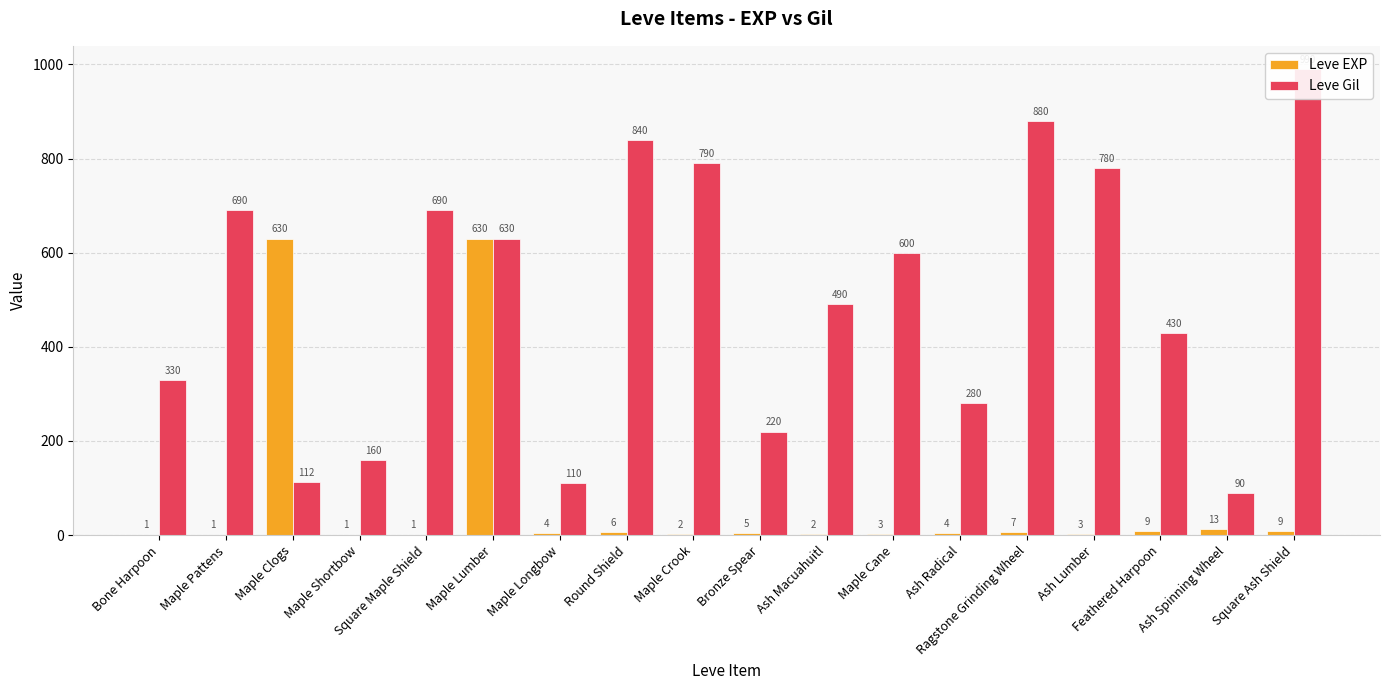

What is the value of the Leve EXP bar at the 9th from the left?

2